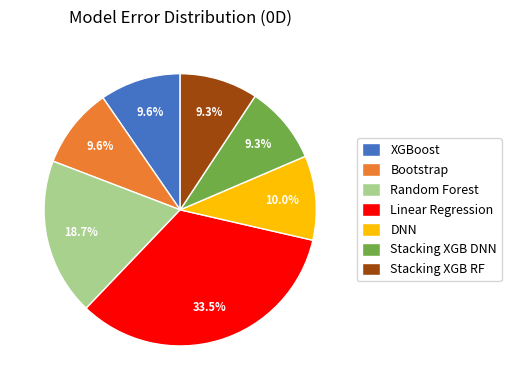

How many segments does this pie chart have?

7